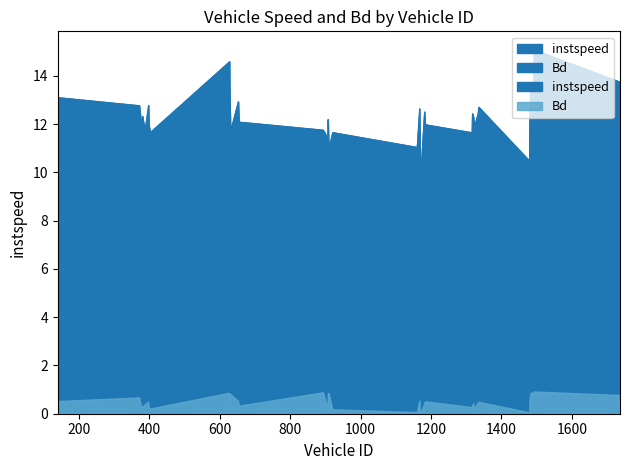

What is the greatest value displayed?

15.1